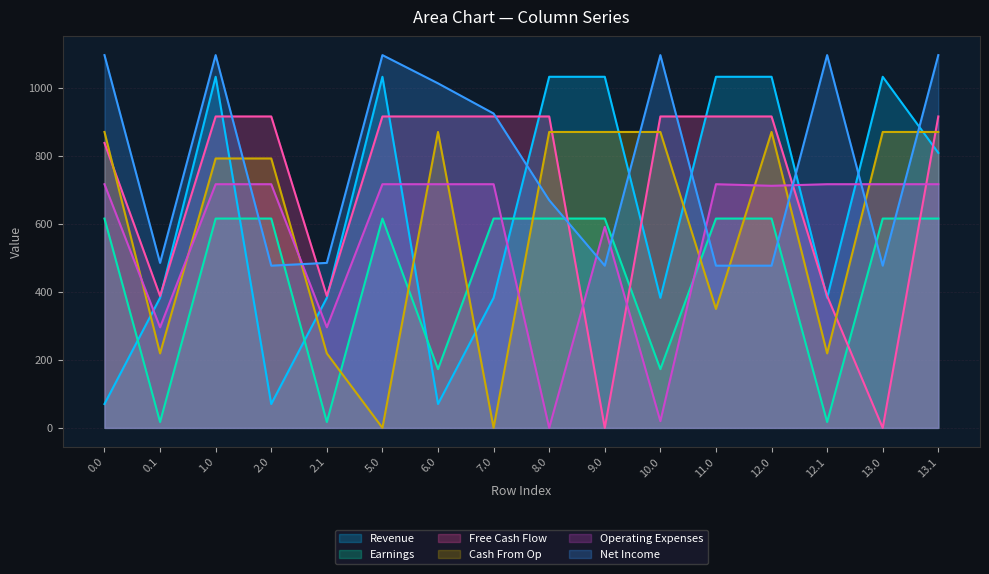

What position from the right is 9.0?

7